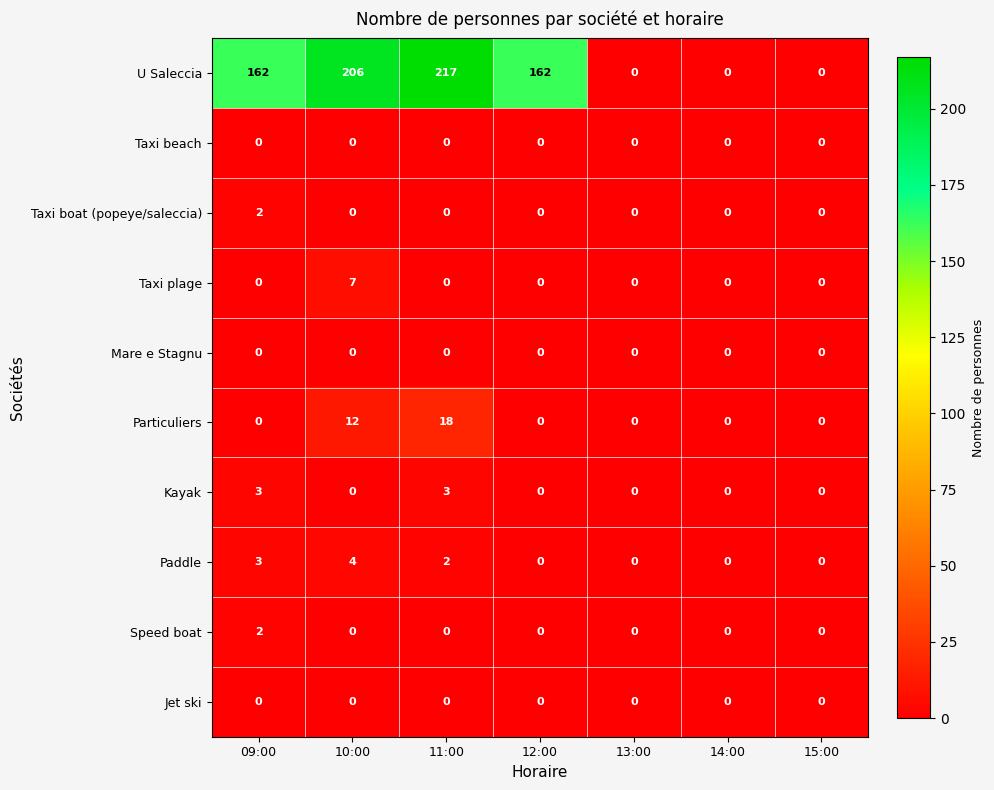

The value of Taxi beach at 15:00 is 0. True or false?

True